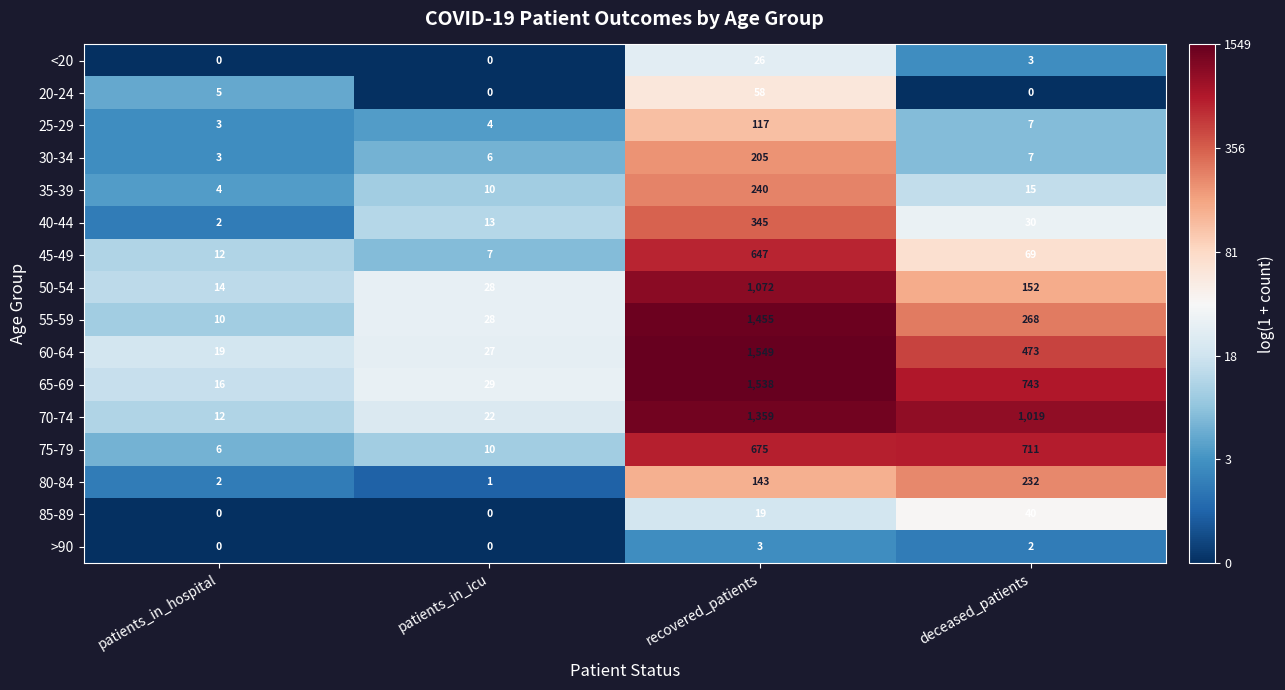

Rank the series by their maximum value, from lowest to highest.

>90, <20, 85-89, 20-24, 25-29, 30-34, 80-84, 35-39, 40-44, 45-49, 75-79, 50-54, 70-74, 55-59, 65-69, 60-64